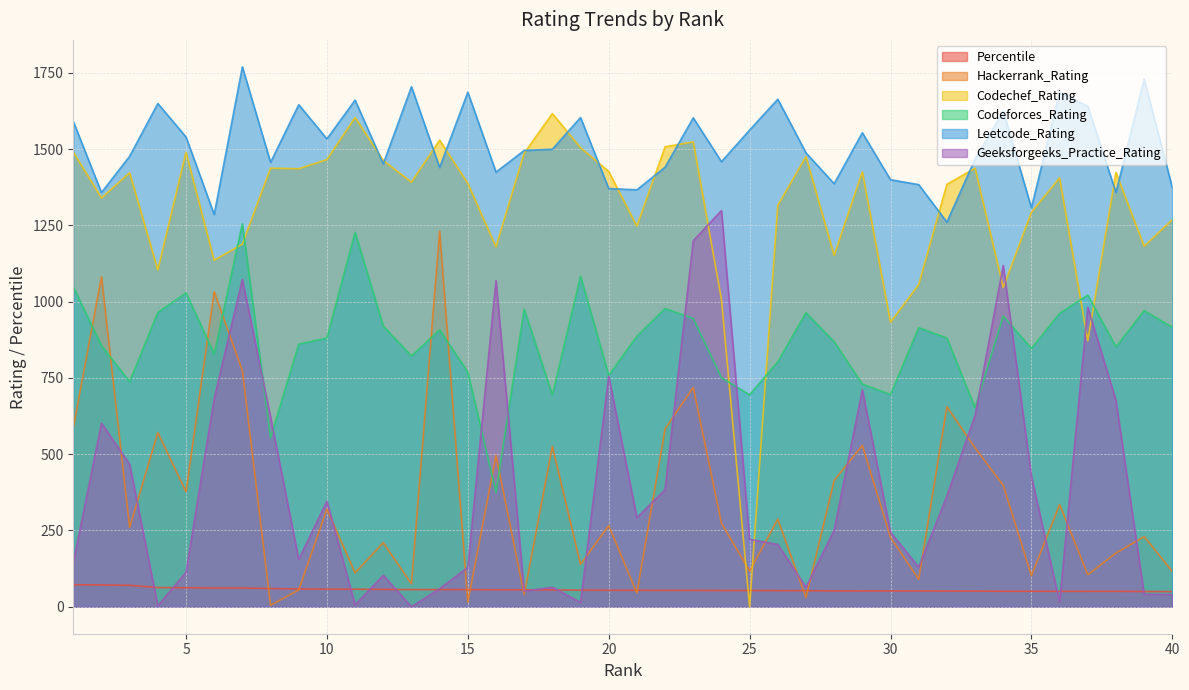

What is the greatest value displayed?

1770.0